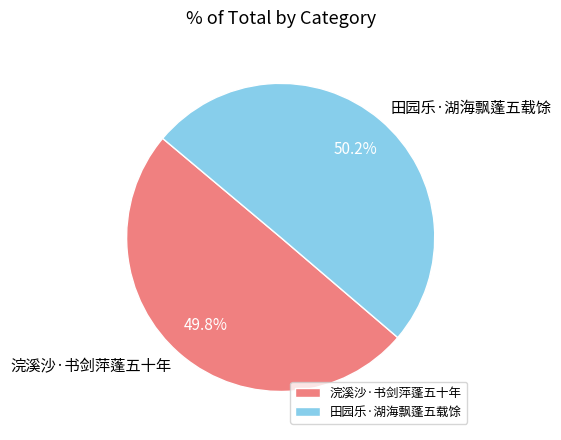

What portion of the pie excludes 浣溪沙·书剑萍蓬五十年?

50.2%